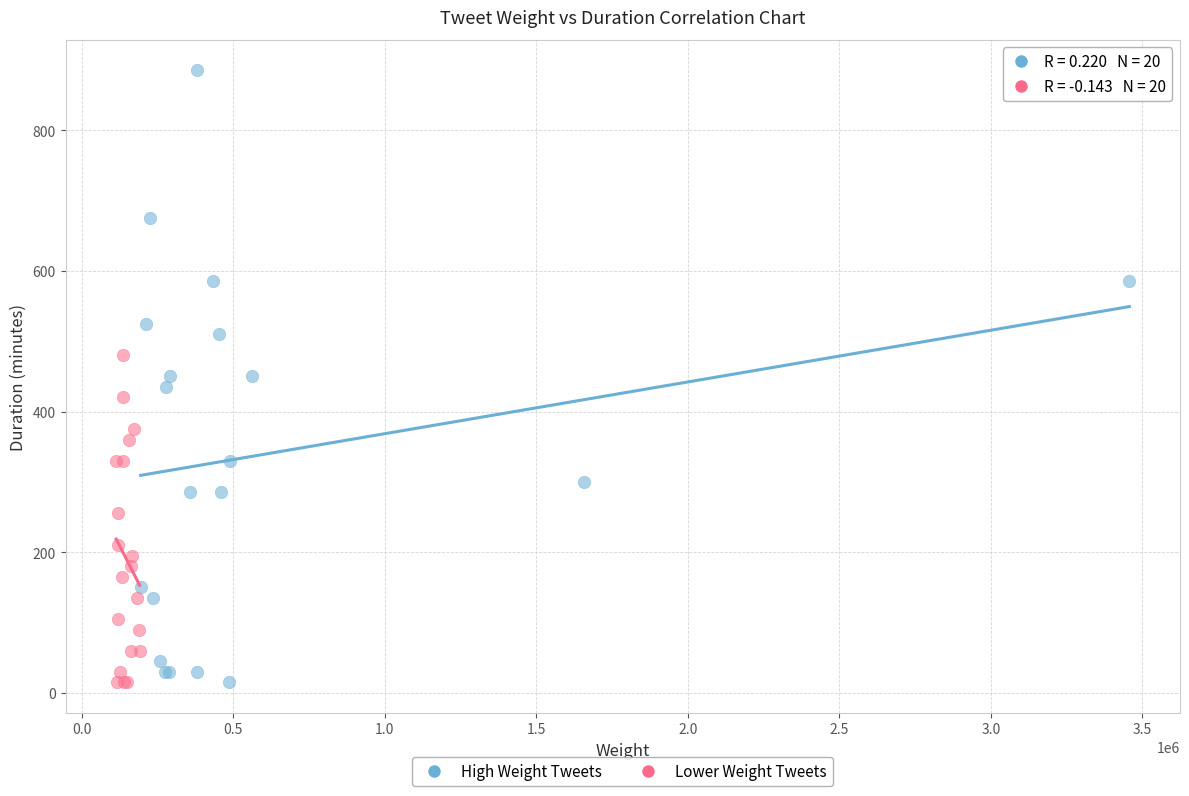

Which series has the largest Y range (max minus min)?

High Weight Tweets